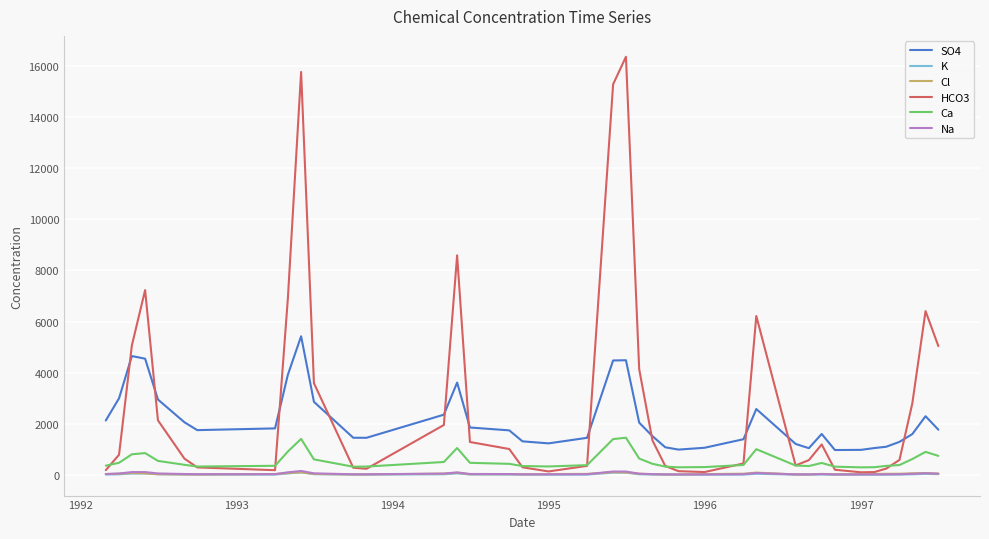

True or false: SO4 and Na intersect in this chart.

False